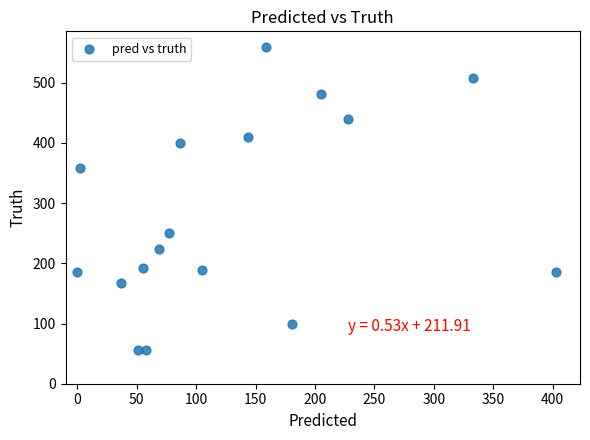

What is the range of Y values (max minus min)?

504